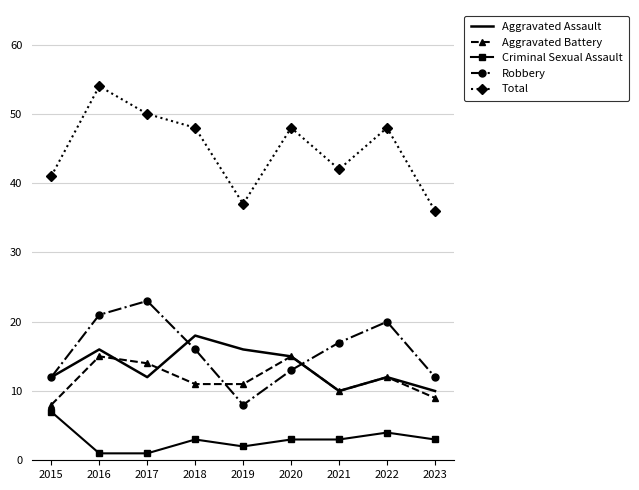

In Aggravated Assault, how many points are lower than both neighbors (excluding endpoints)?

2